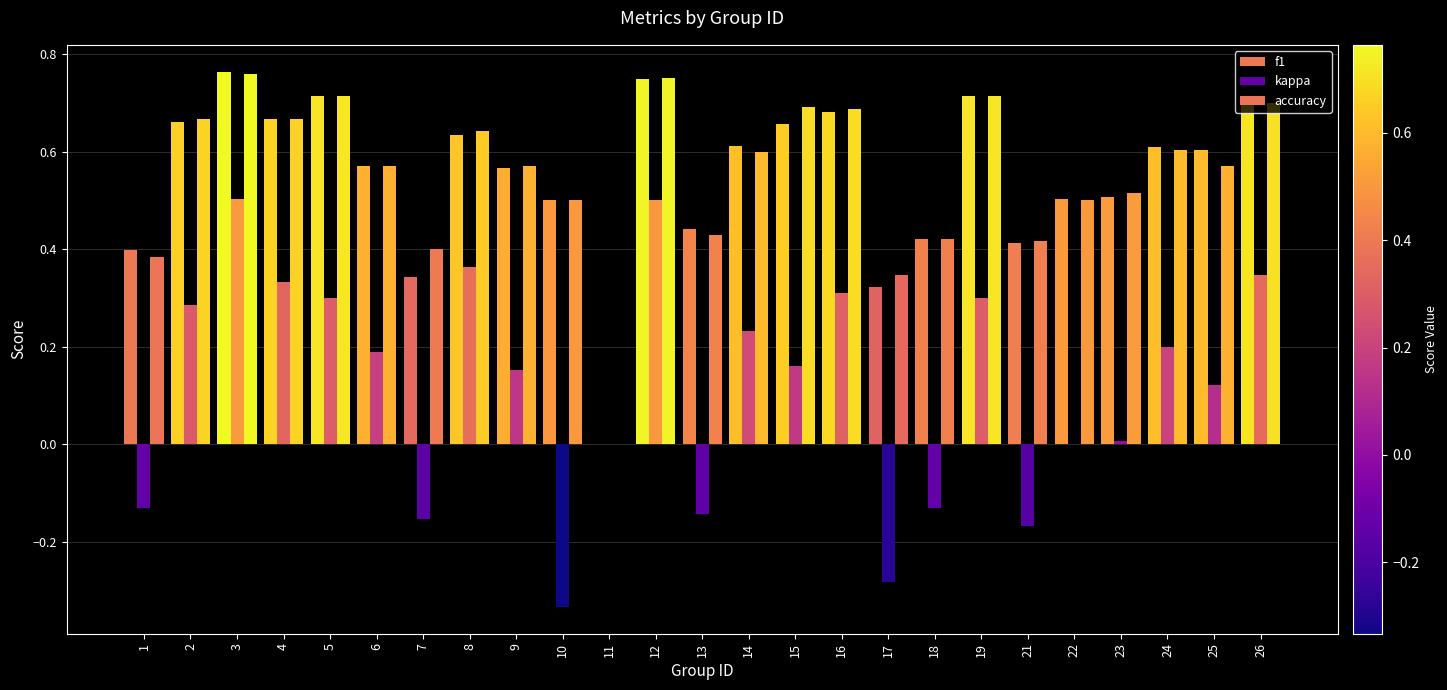

How many groups of bars are there?

25